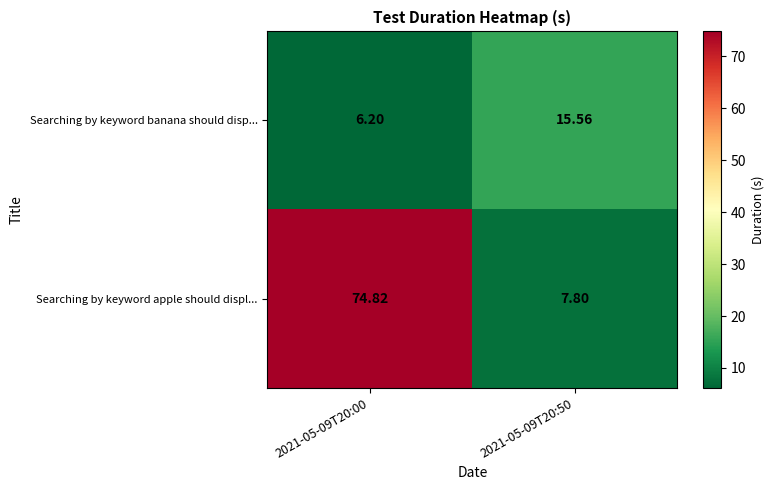

Count the number of data series in this chart.

2